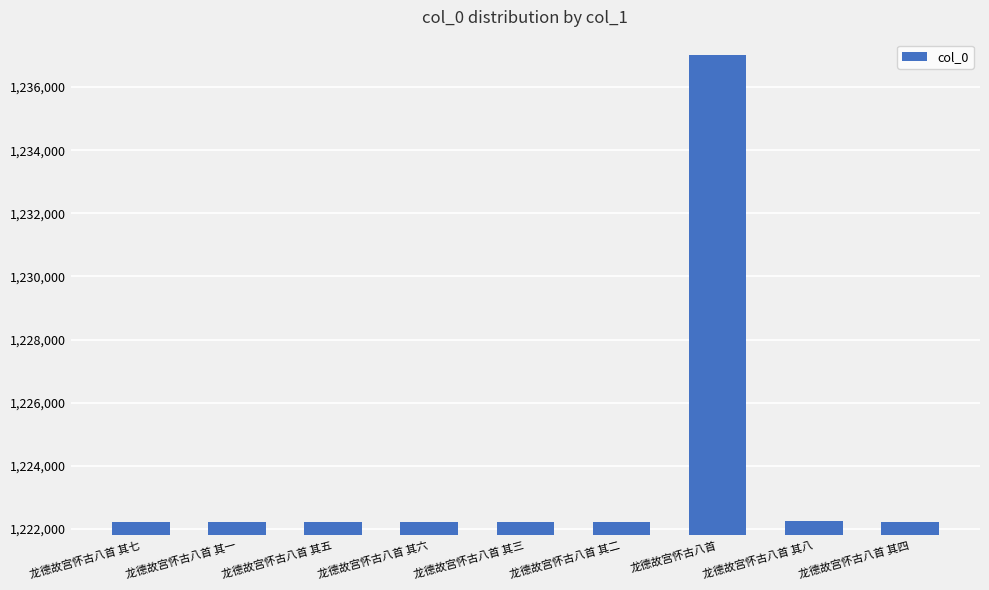

What is the approximate value at 龙德故宫怀古八首 其六?

1222238